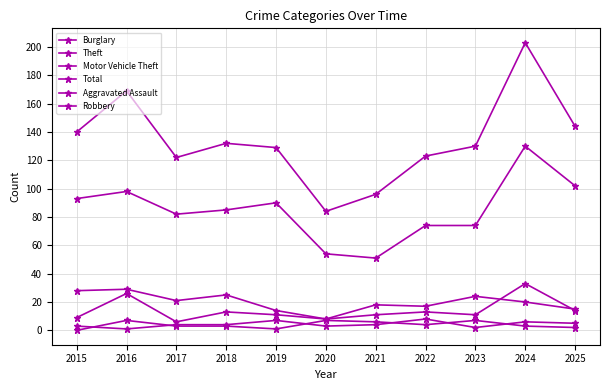

Is this an area chart (filled region under the line)?

No